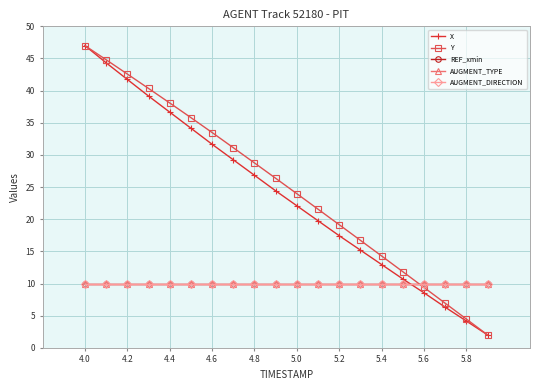

Rank the series by their maximum value, from lowest to highest.

REF_xmin, AUGMENT_TYPE, AUGMENT_DIRECTION, X, Y